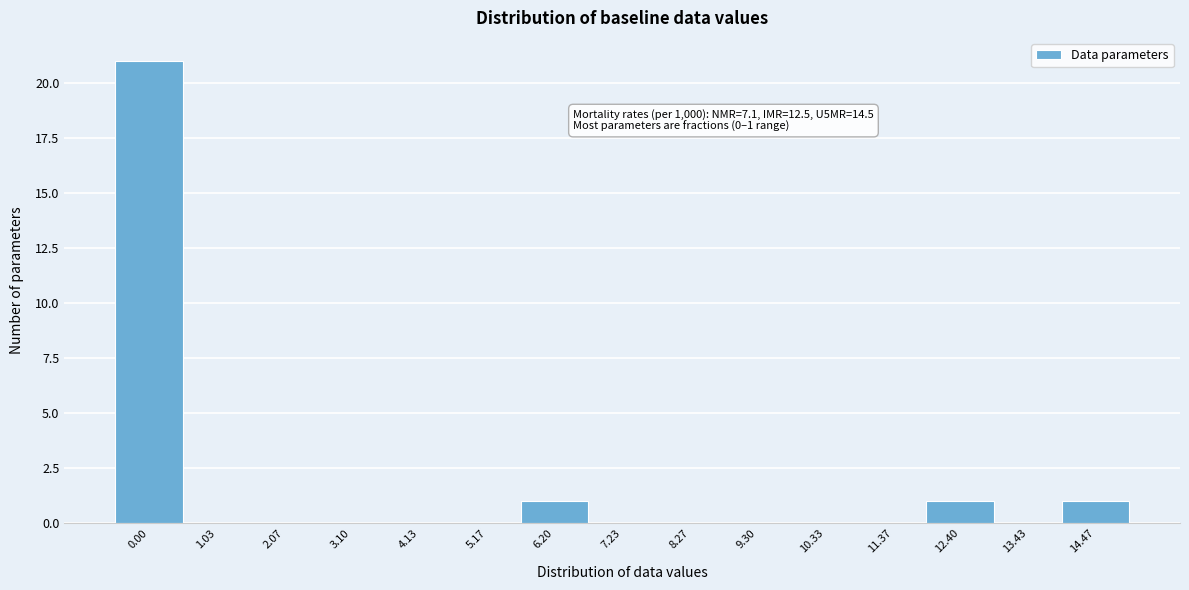

Reading right to left, list all the values displayed in this chart.

14.47=1	13.43=0	12.40=1	11.37=0	10.33=0	9.30=0	8.27=0	7.23=0	6.20=1	5.17=0	4.13=0	3.10=0	2.07=0	1.03=0	0.00=21